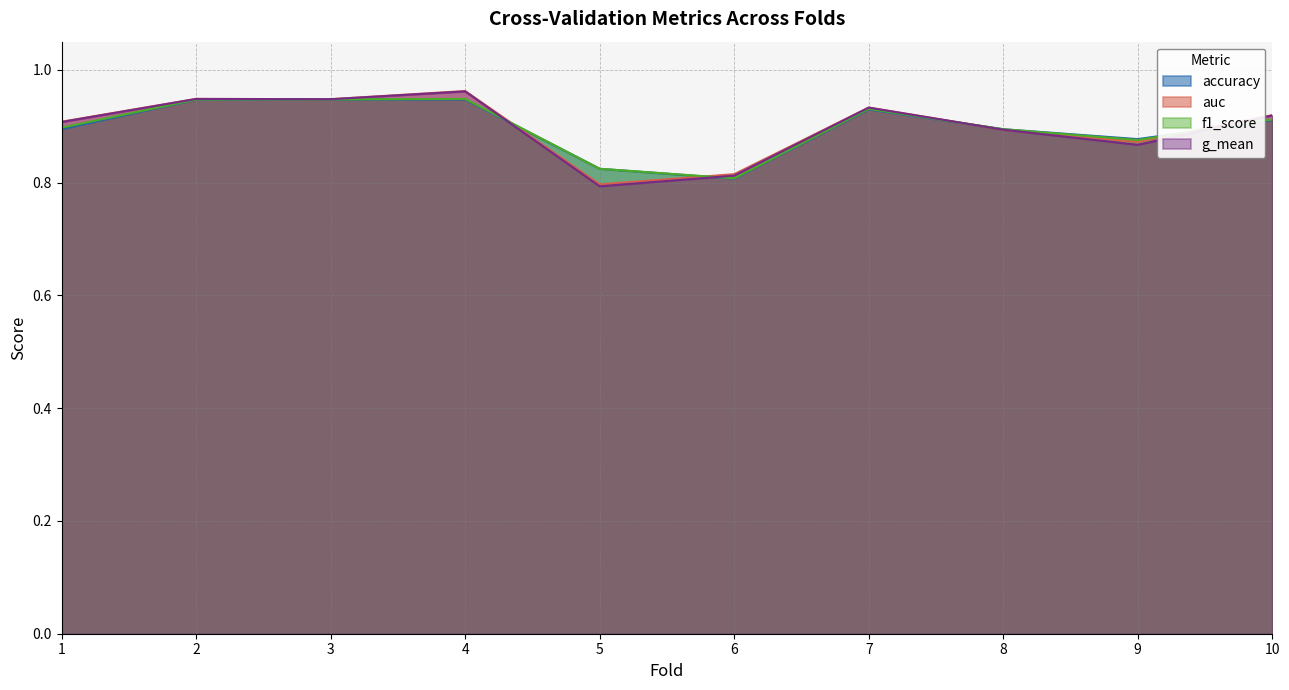

Reading left to right, transcribe all the data shown in this chart.

accuracy: 1=0.9	2=0.9	3=0.9	4=0.9	5=0.8	6=0.8	7=0.9	8=0.9	9=0.9	10=0.9
auc: 1=0.9	2=0.9	3=0.9	4=1.0	5=0.8	6=0.8	7=0.9	8=0.9	9=0.9	10=0.9
f1_score: 1=0.9	2=0.9	3=0.9	4=0.9	5=0.8	6=0.8	7=0.9	8=0.9	9=0.9	10=0.9
g_mean: 1=0.9	2=0.9	3=0.9	4=1.0	5=0.8	6=0.8	7=0.9	8=0.9	9=0.9	10=0.9